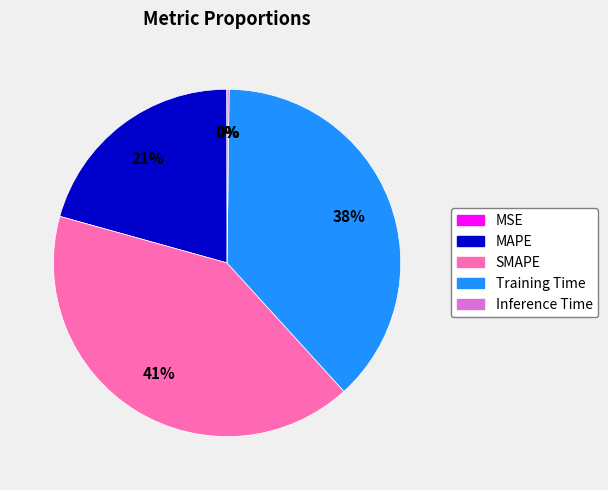

Is there a majority slice in this chart?

No